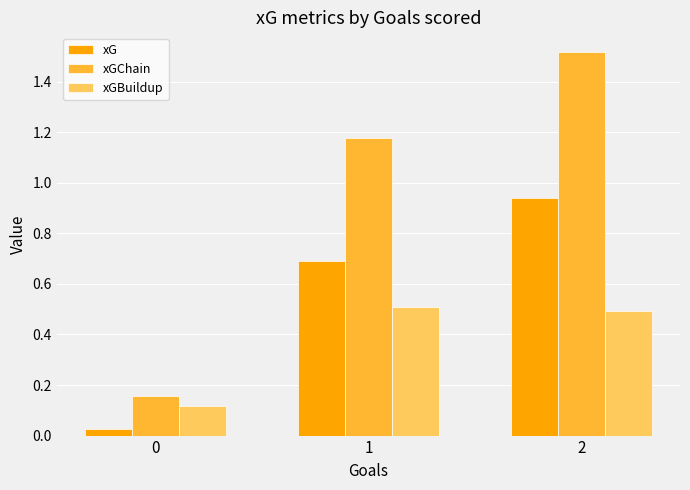

What is the value of the xG bar at the 2nd from the left?

0.7